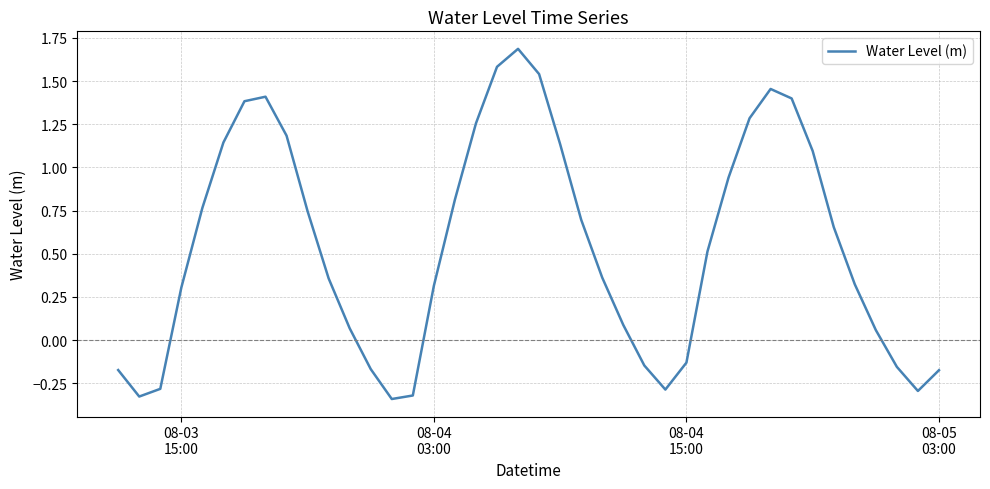

What is the difference between the maximum and minimum values?

2.0